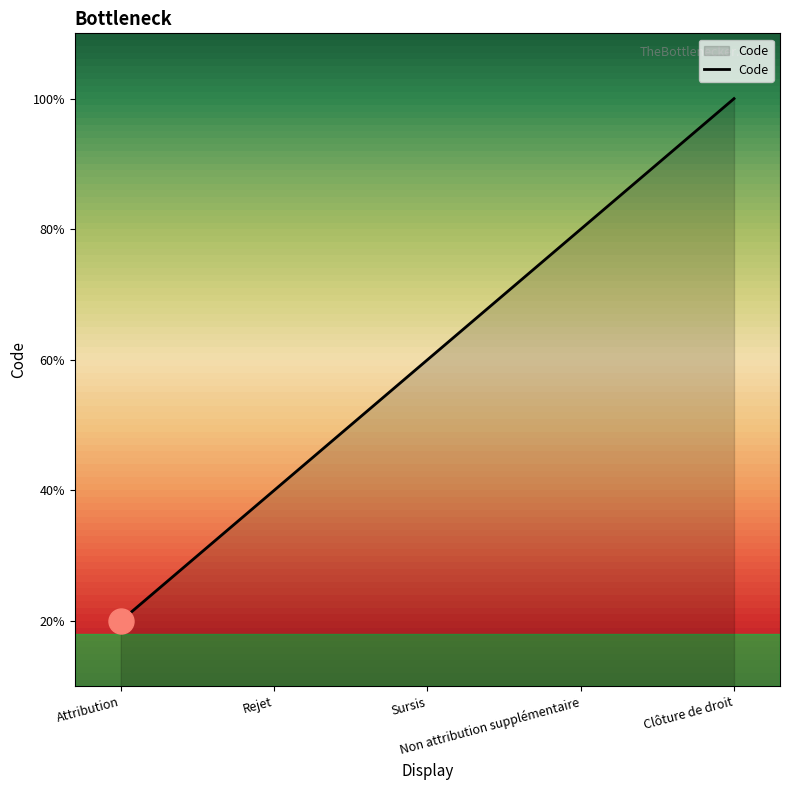

Rank the categories by value from lowest to highest.

Attribution, Rejet, Sursis, Non attribution supplémentaire, Clôture de droit